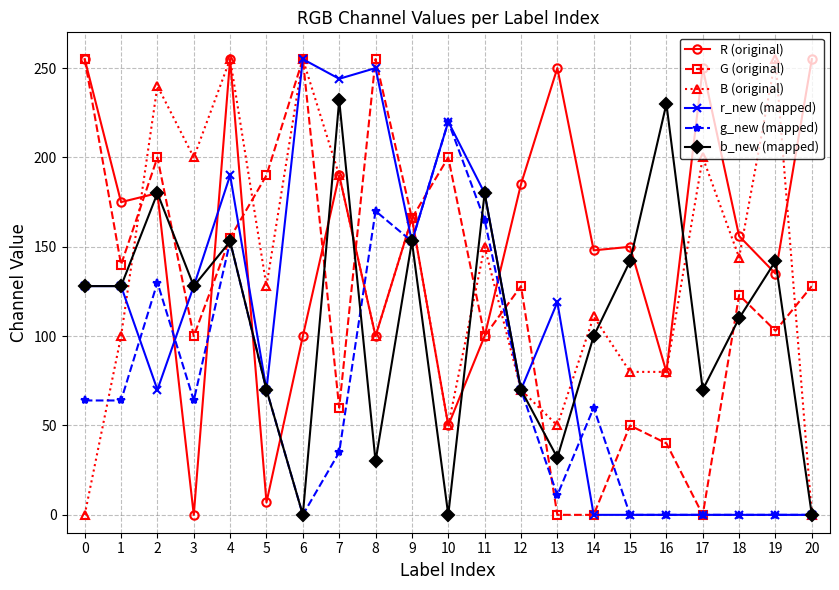

Is this an area chart (filled region under the line)?

No